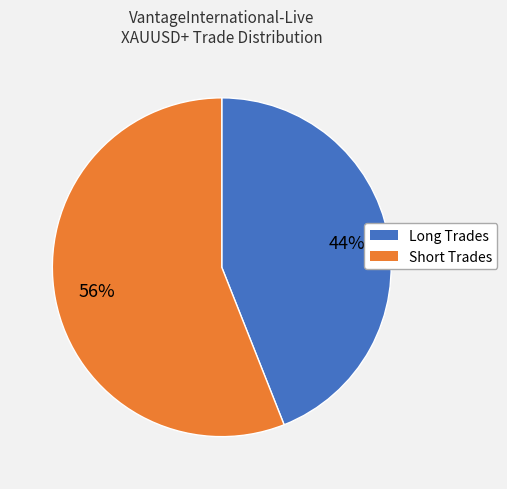

Approximately how many times larger is the value at Short Trades compared to Long Trades?

1.3